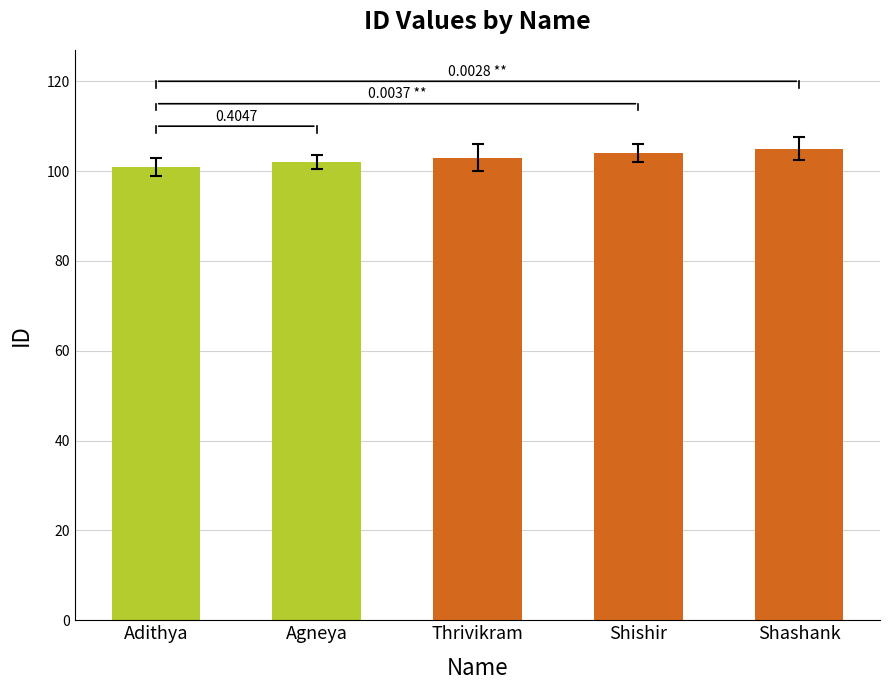

How many distinct data groups are displayed?

1